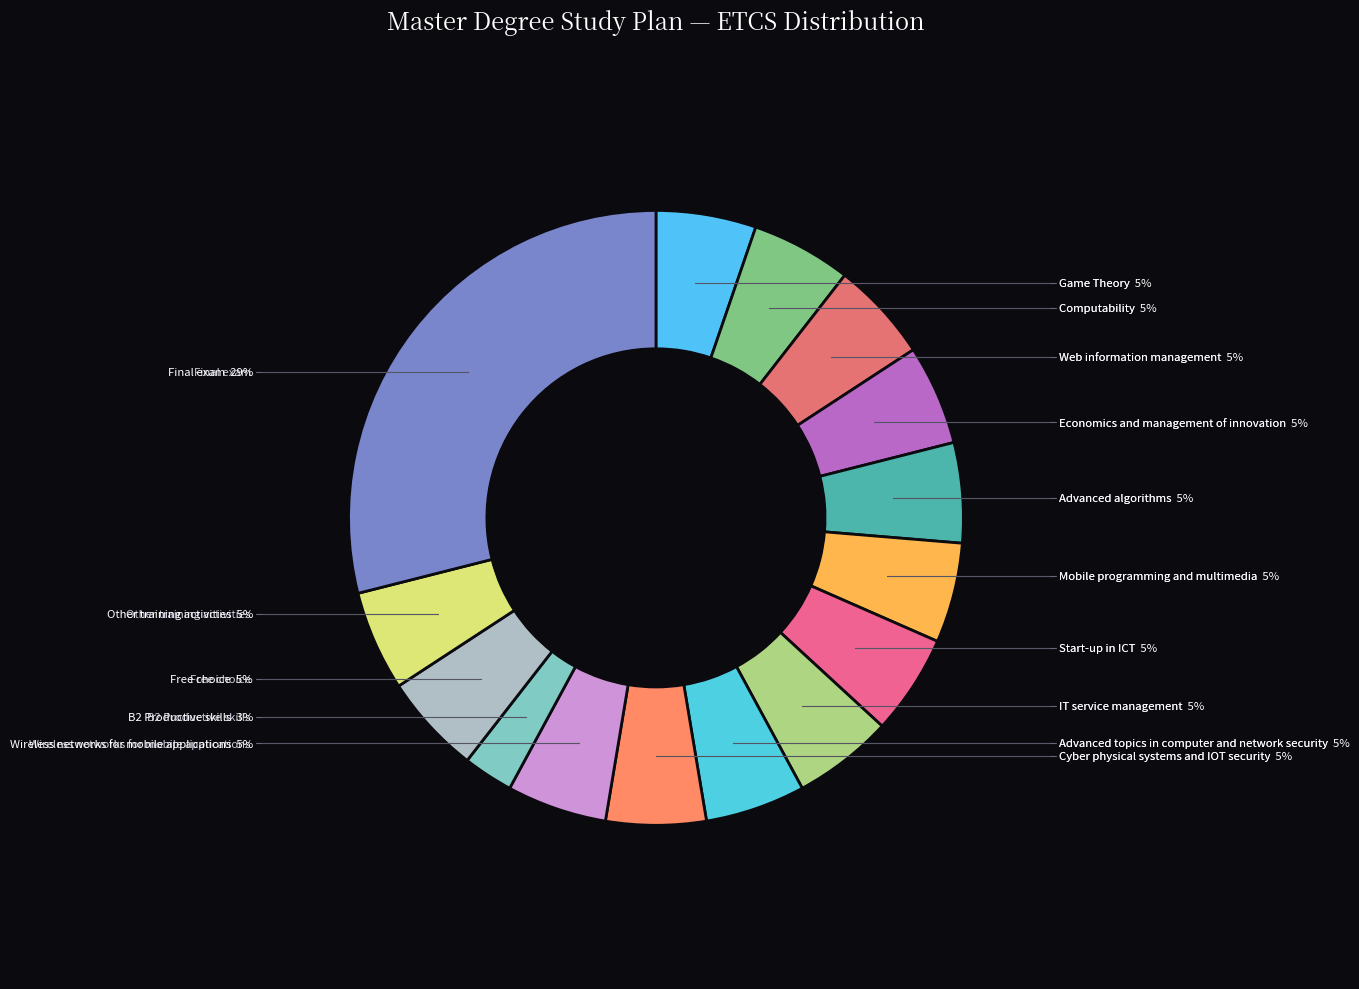

True or false: Game Theory accounts for 1% of the total.

False